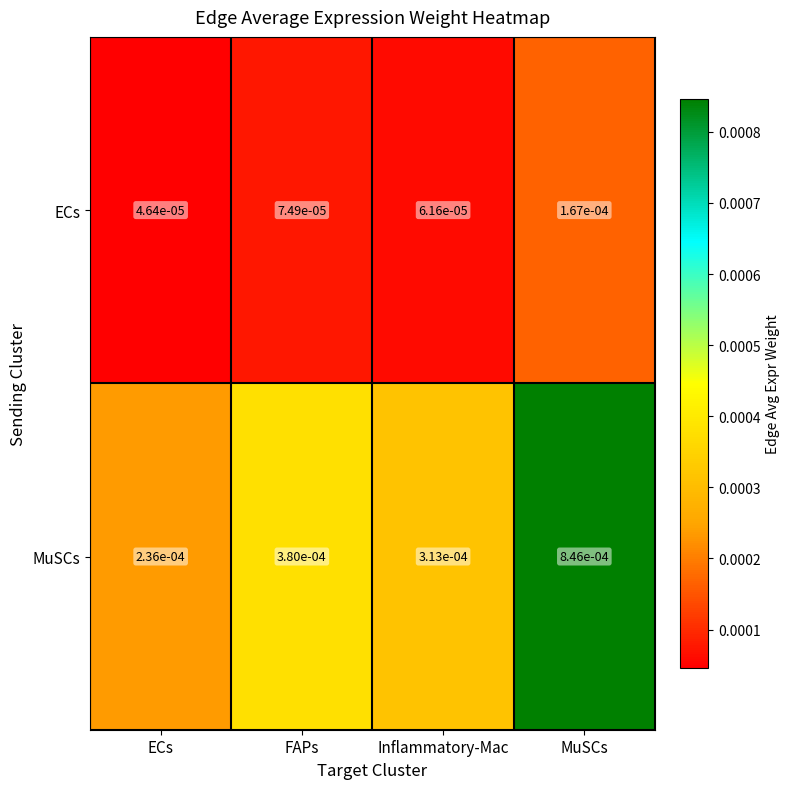

Which series has the largest total across all categories?

MuSCs